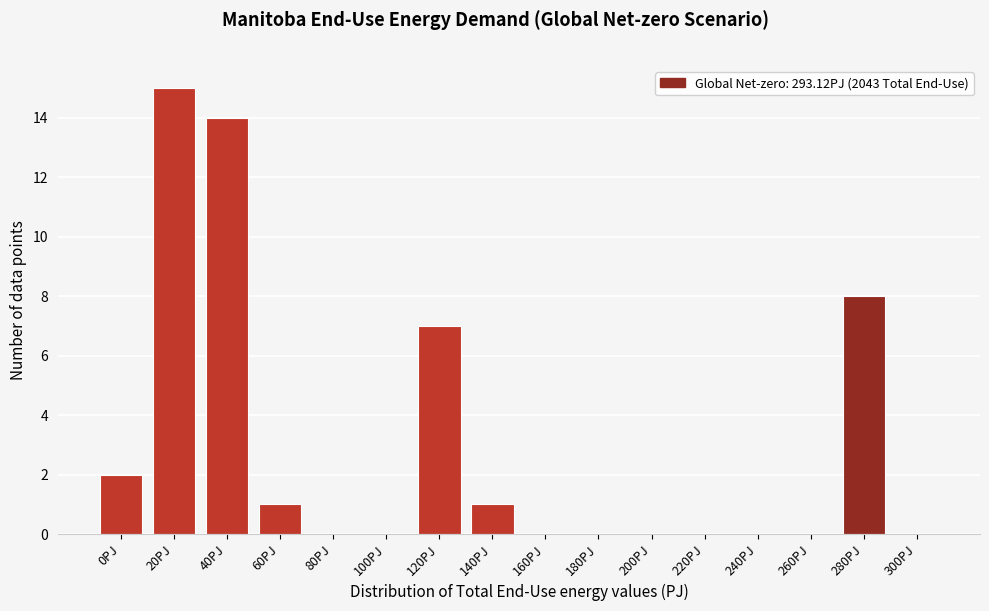

Reading left to right, what are all the values shown in this chart?

0PJ=2	20PJ=15	40PJ=14	60PJ=1	80PJ=0	100PJ=0	120PJ=7	140PJ=1	160PJ=0	180PJ=0	200PJ=0	220PJ=0	240PJ=0	260PJ=0	280PJ=8	300PJ=0